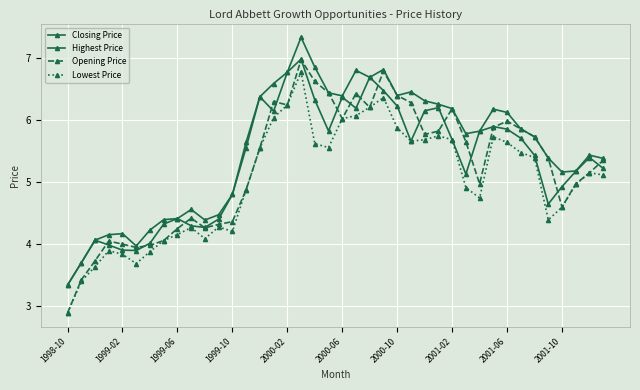

How many data points in Closing Price are above 5?

25